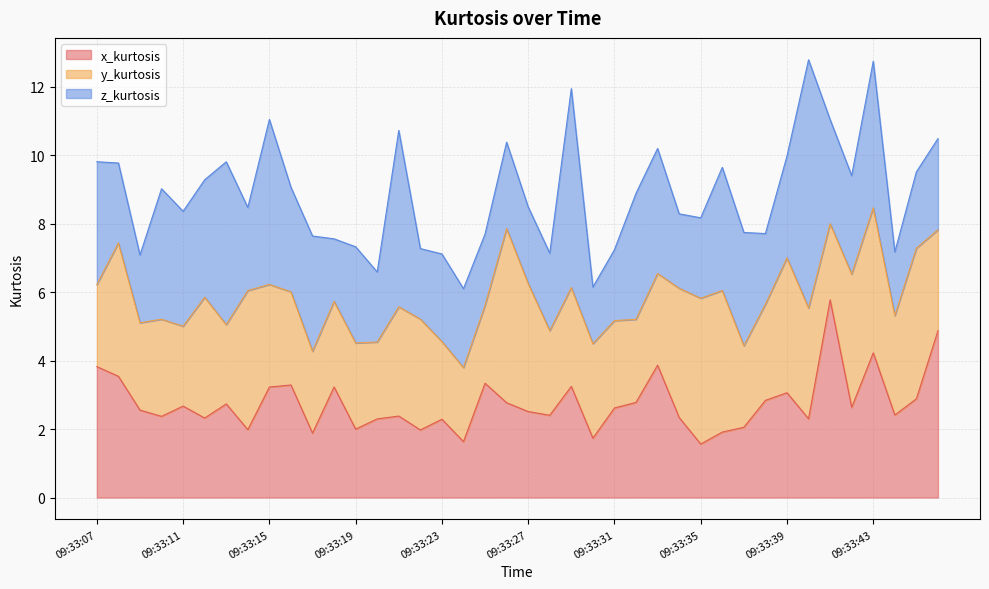

Which has a higher value, 09:33:33 or 09:33:29?

09:33:33